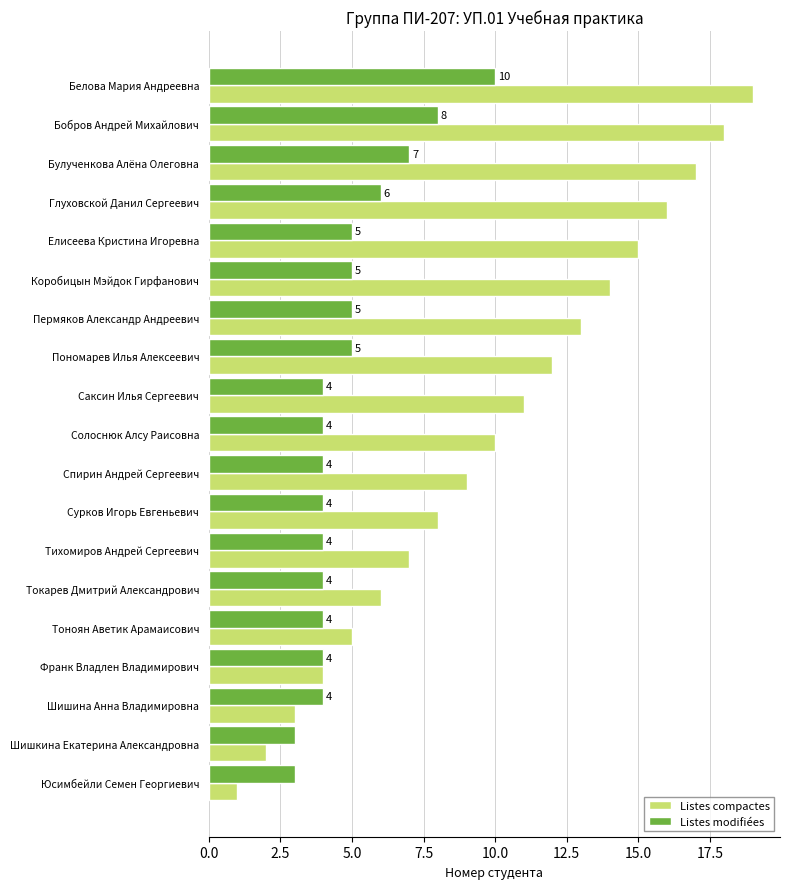

What is the difference between the maximum and second lowest values in the Listes modifiées series?

7